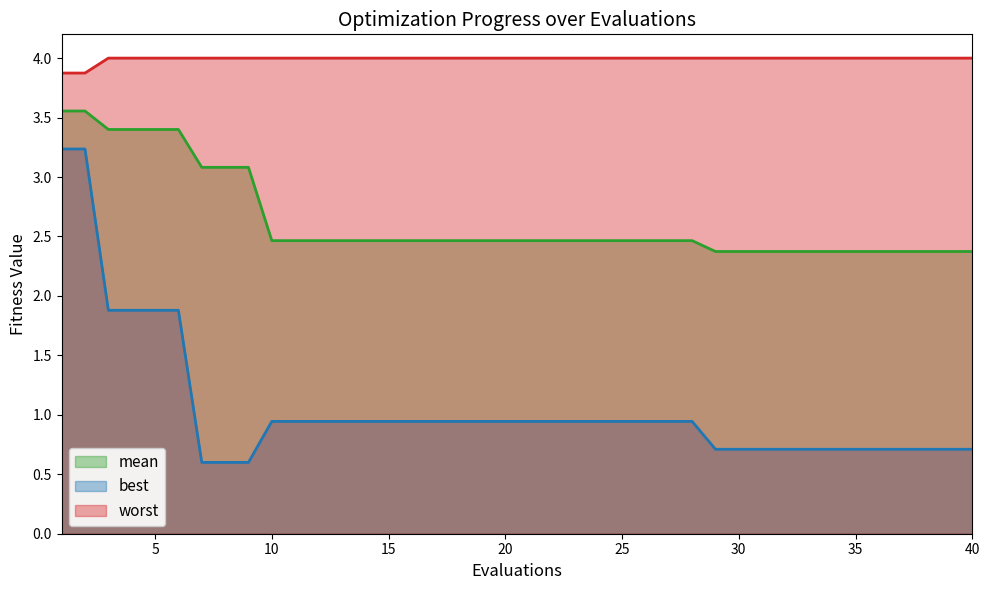

The best series shows 1.3 at 14. True or false?

False